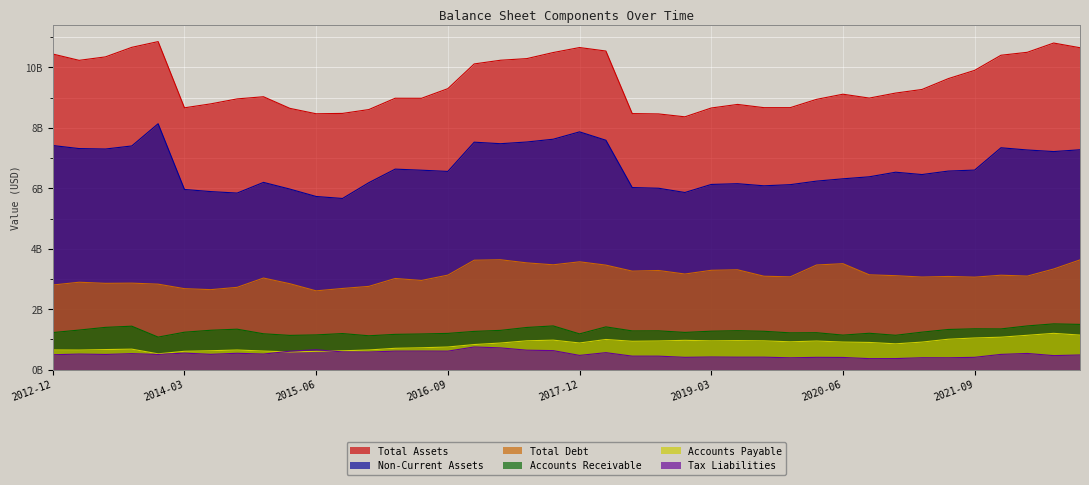

How many lines are shown in the chart?

6